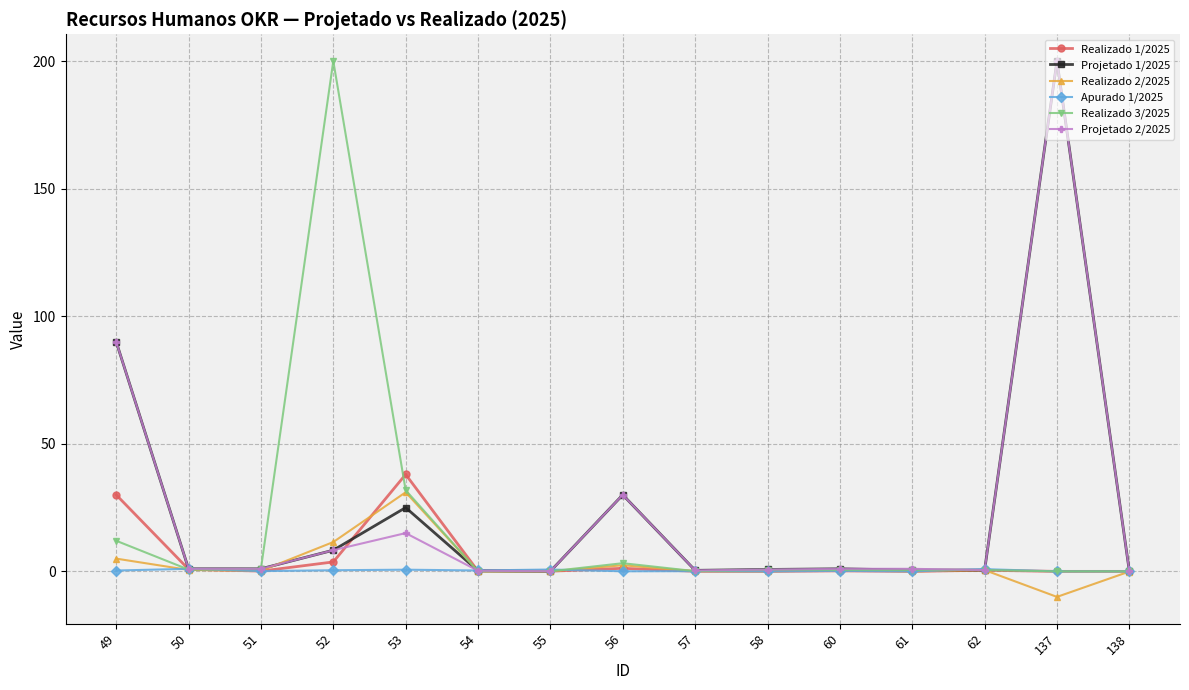

True or false: Projetado 1/2025 has more than 1 interior local peaks.

True